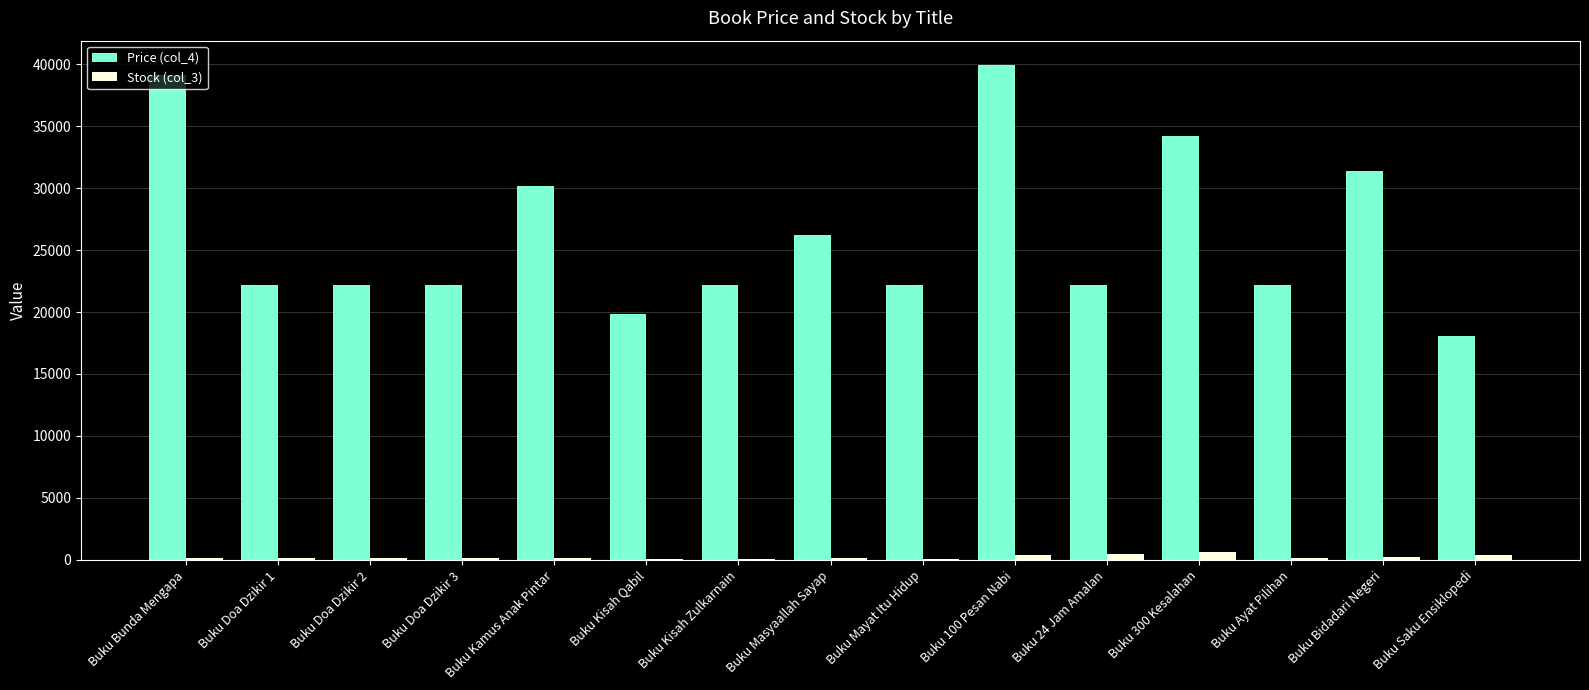

Which series has the largest total across all categories?

Price (col_4)